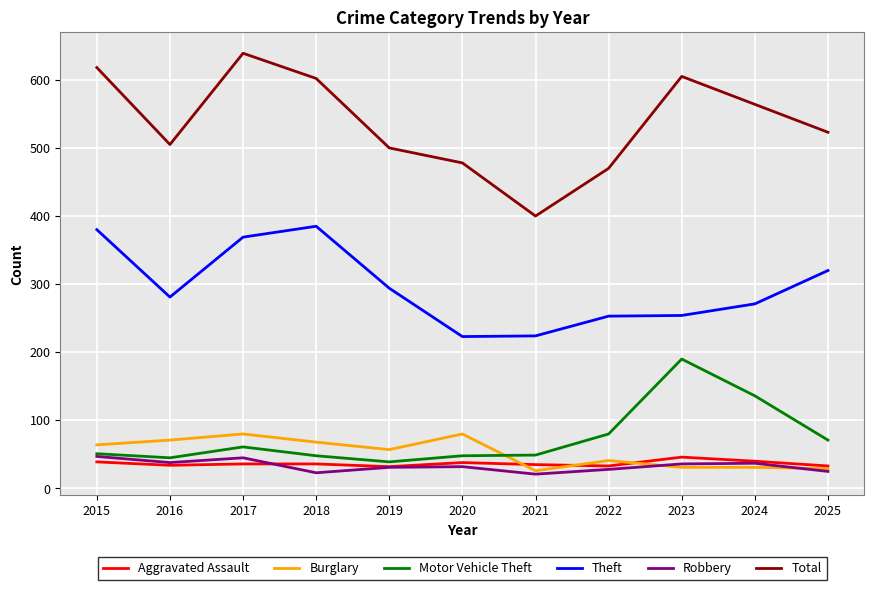

What value does the Aggravated Assault series have at 2023, to the nearest 10?

50